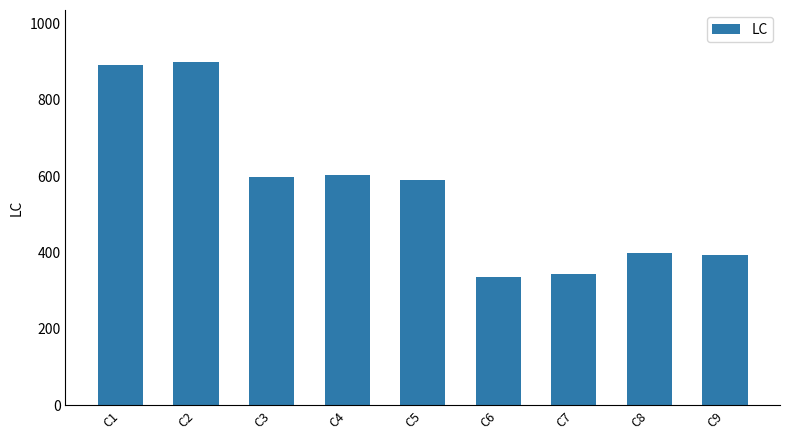

What is the difference between the values at C1 and C2?

8